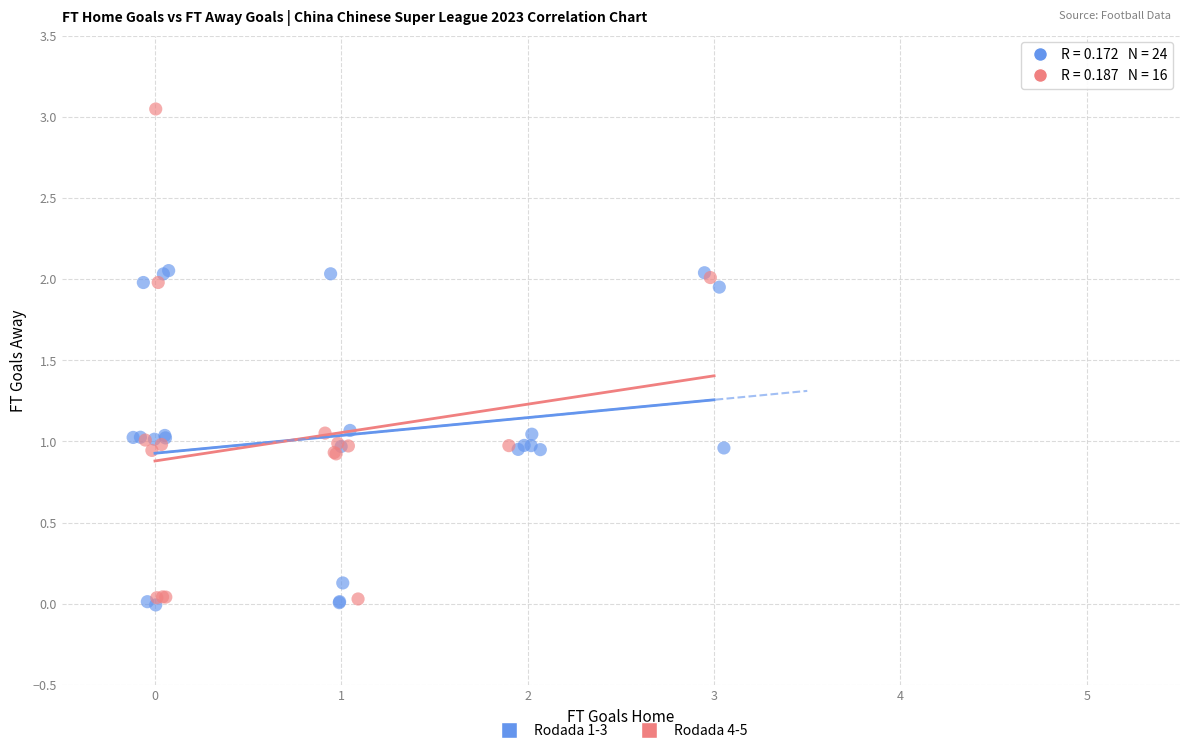

Which series has the largest Y range (max minus min)?

Rodada 4-5